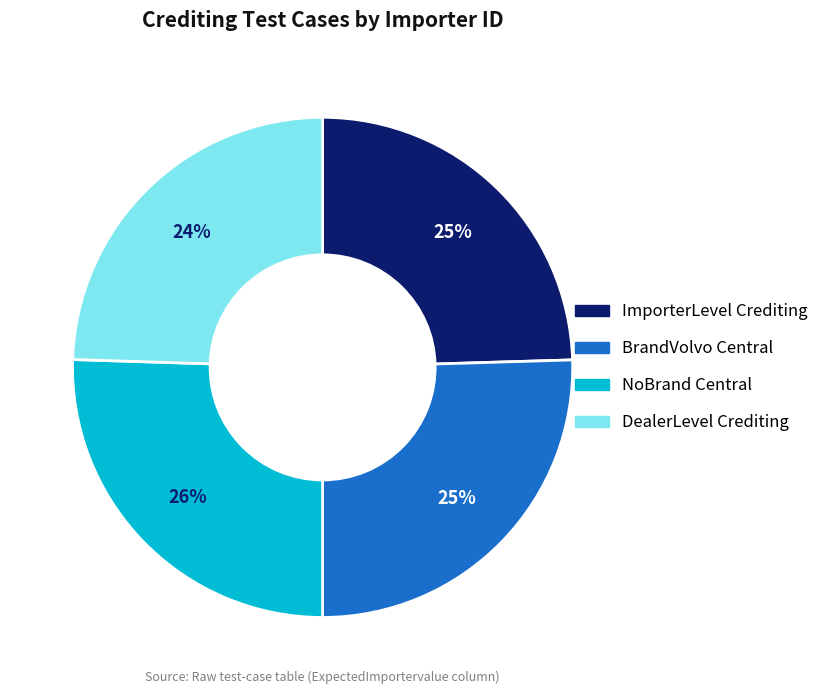

To the nearest percent, what is the average slice percentage?

25%